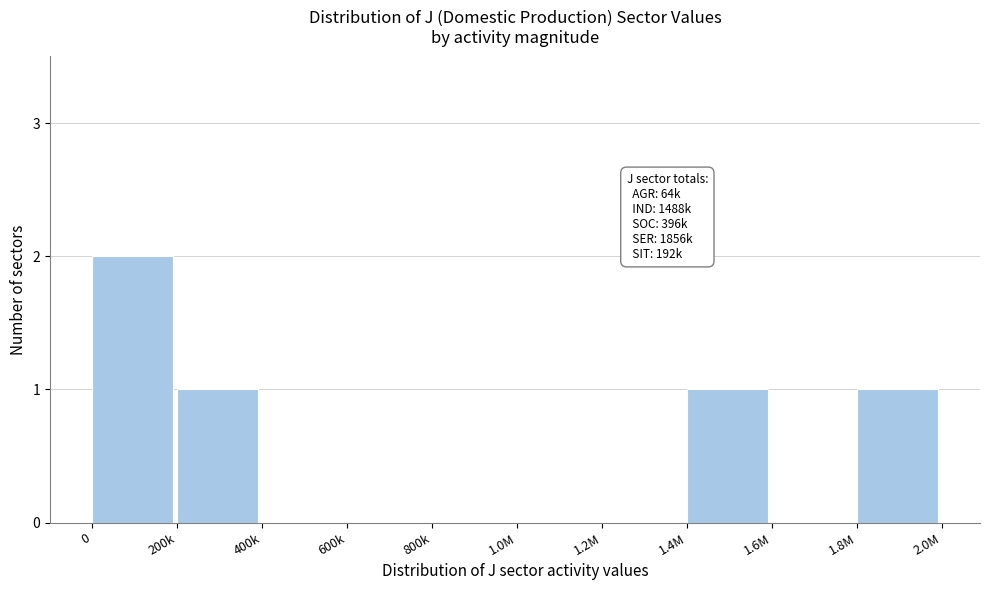

Reading right to left, extract all data points from this chart.

1.8M=1	1.6M=0	1.4M=1	1.2M=0	1.0M=0	800k=0	600k=0	400k=0	200k=1	0=2